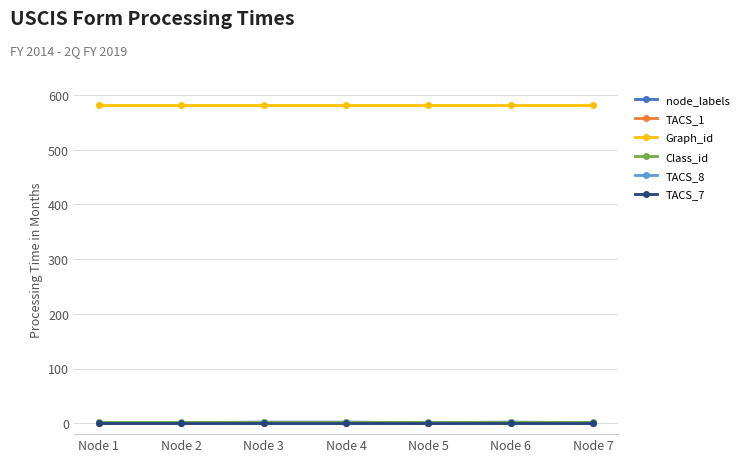

At Node 5, list the series in order from largest to smallest.

Graph_id, Class_id, node_labels, TACS_1, TACS_8, TACS_7